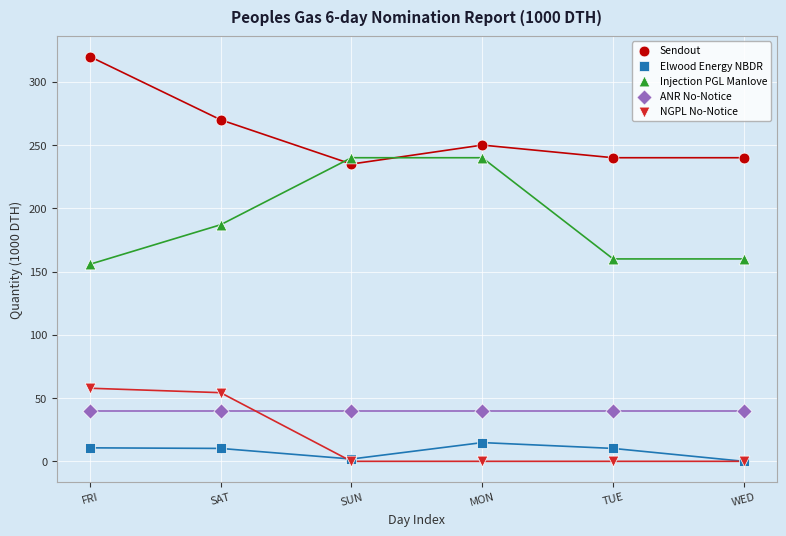

In the Sendout series, what Y value is closest to 277?

270.0